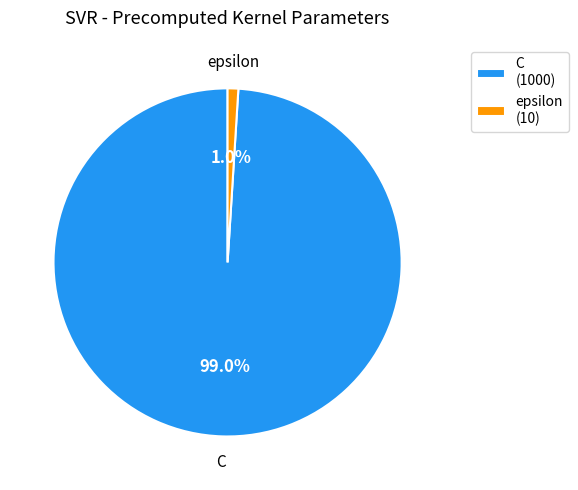

To the nearest percent, what percentage of the pie is epsilon?

1%